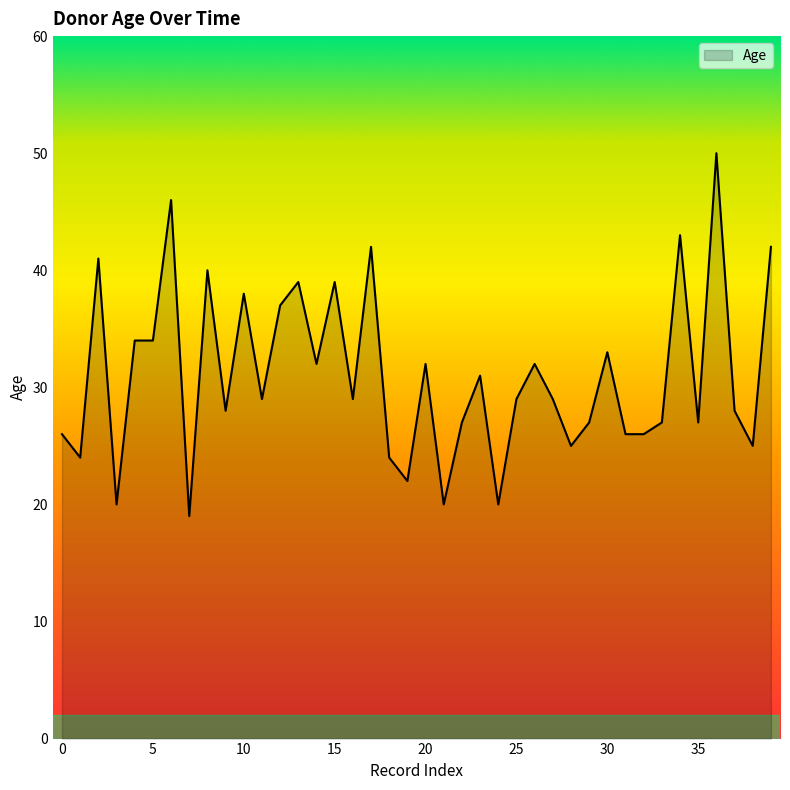

What is the difference between the maximum and second lowest values?

30